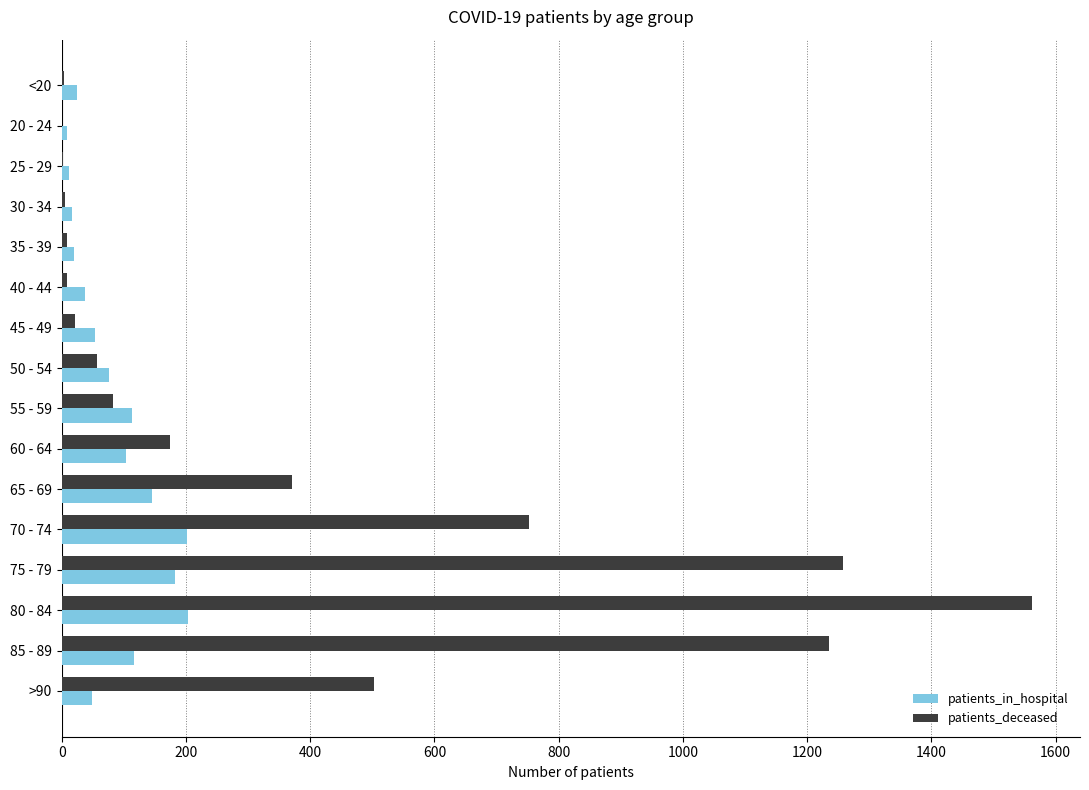

Where is patients_deceased nearest to the value 780?

70 - 74